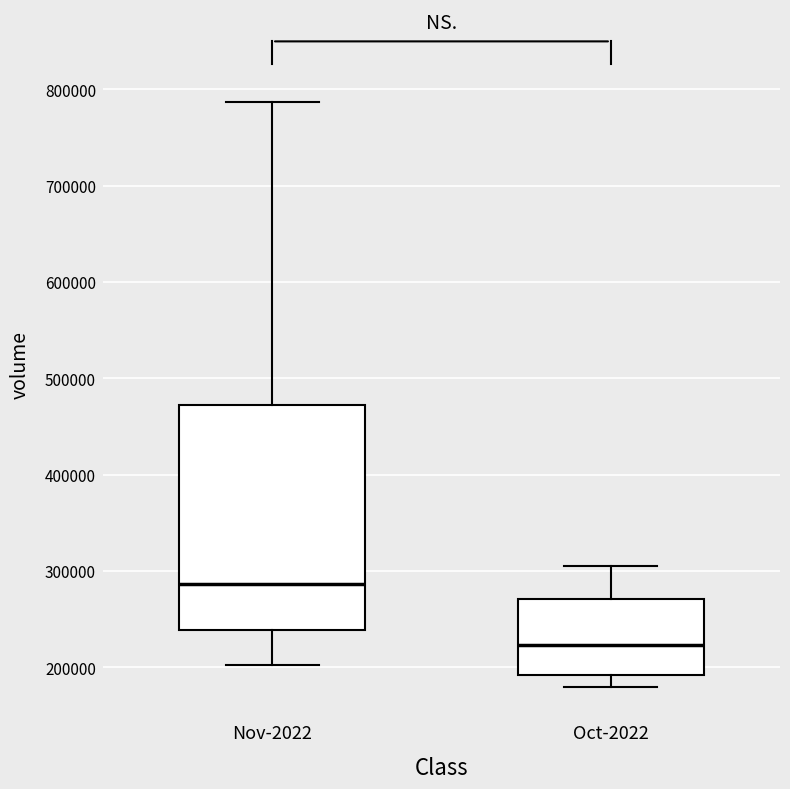

Reading left to right, read every box against the y-axis: the position of its median line, the range the box covers, and the ends of its whiskers. The values are not printed on the chart, so give them approximately, as read against the axis.

Nov-2022: median 290000, box 240000 to 470000, whiskers 200000 to 790000
Oct-2022: median 220000, box 190000 to 270000, whiskers 180000 to 310000